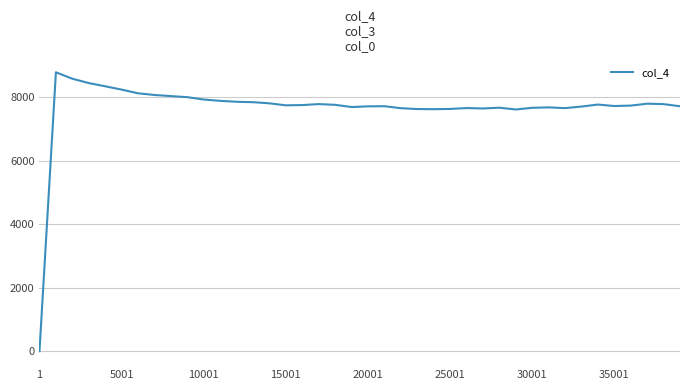

What is the maximum value shown in the chart?

8786